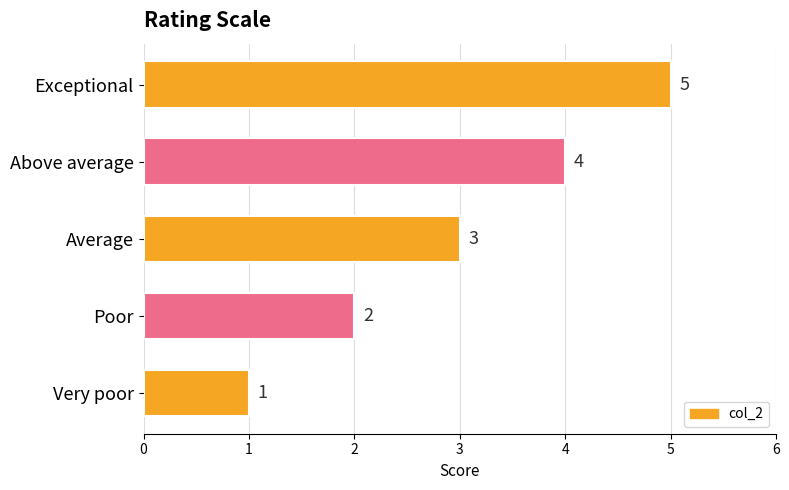

Does the chart contain stacked bars?

No